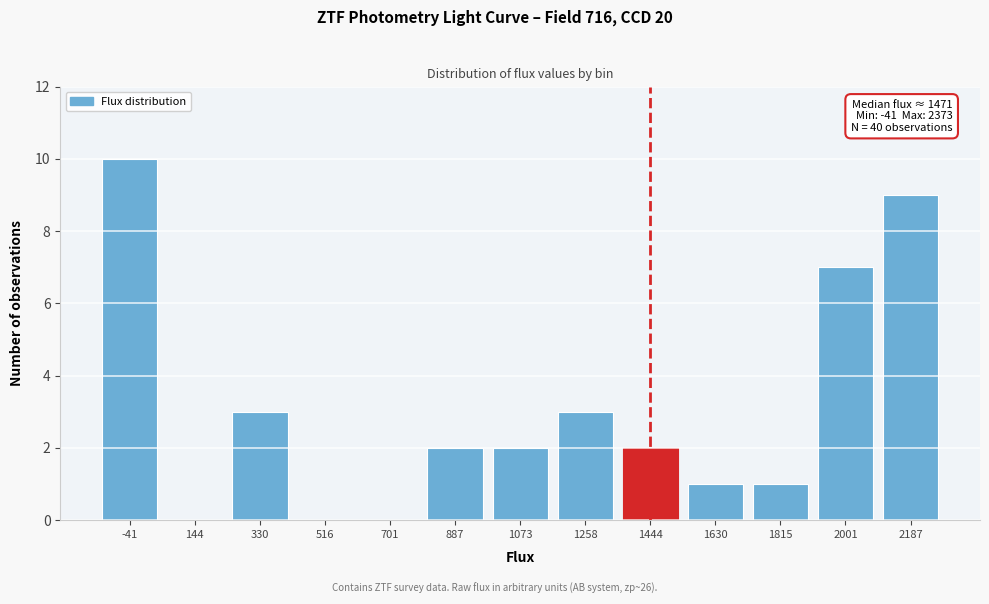

Reading right to left, transcribe all the data shown in this chart.

2187=9	2001=7	1815=1	1630=1	1444=2	1258=3	1073=2	887=2	701=0	516=0	330=3	144=0	-41=10